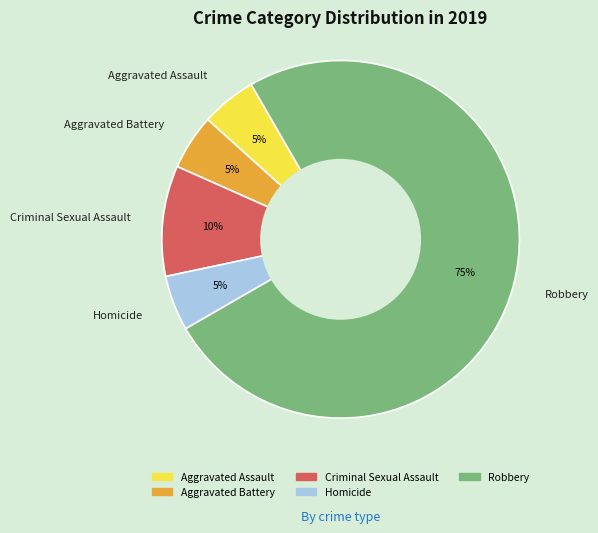

What percentage is the Aggravated Assault slice, to the nearest percent?

5%